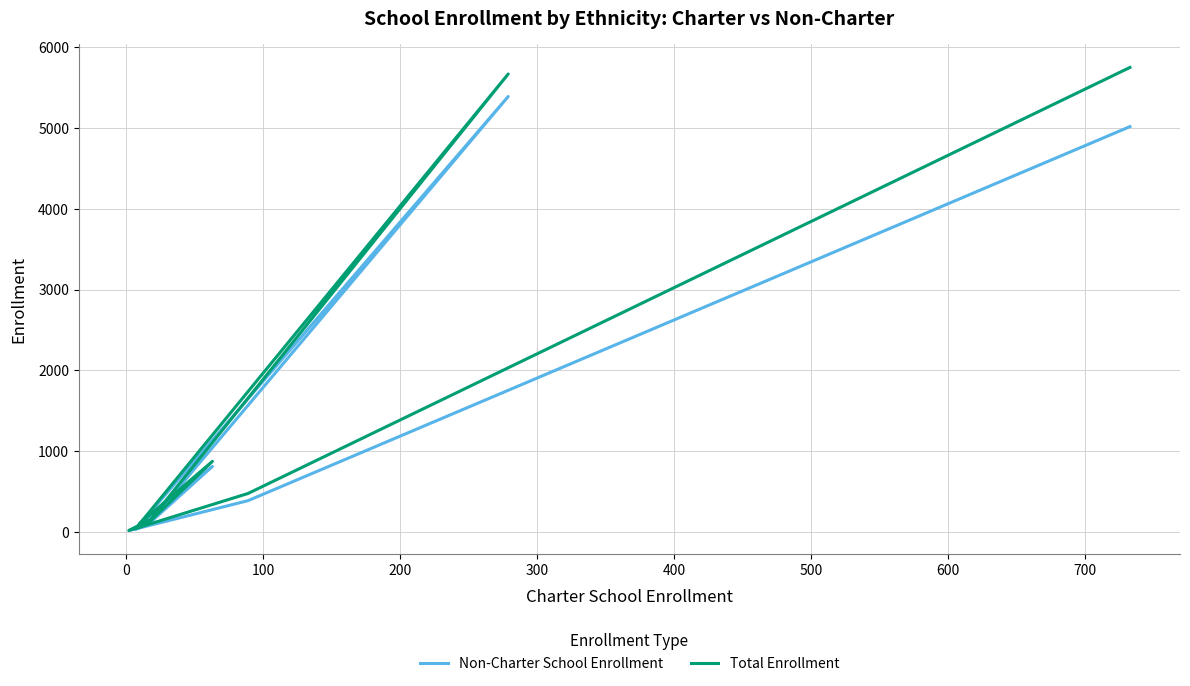

What is the highest value of the Non-Charter School Enrollment series?

5393